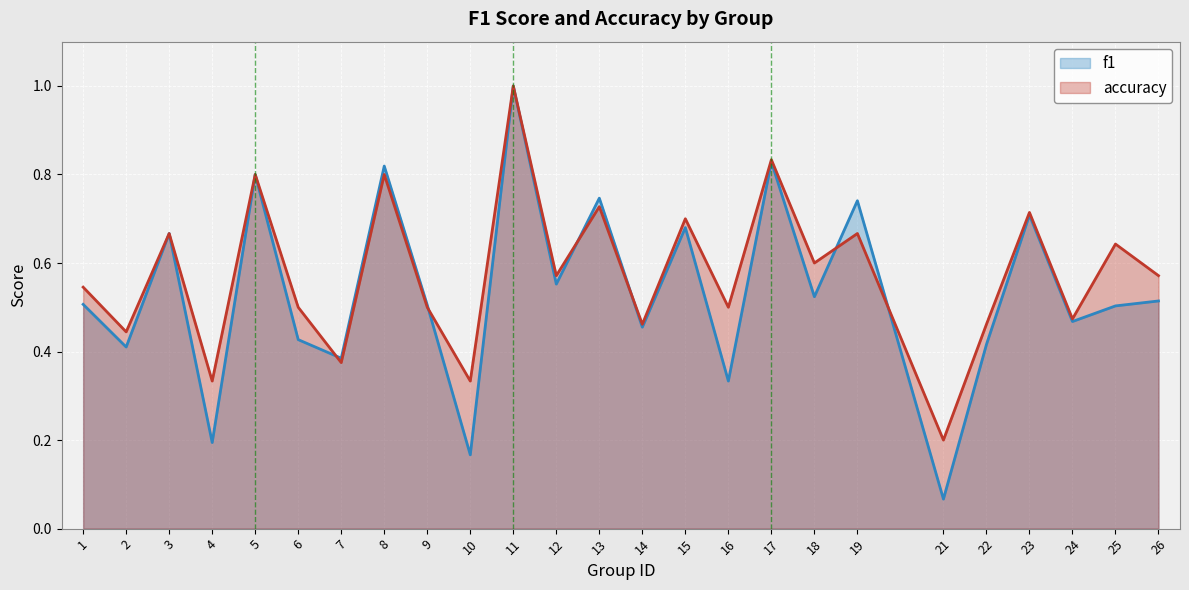

Rank the categories by accuracy value from lowest to highest.

21, 4, 10, 7, 2, 14, 22, 24, 6, 9, 16, 1, 12, 26, 18, 25, 3, 19, 15, 23, 13, 5, 8, 17, 11